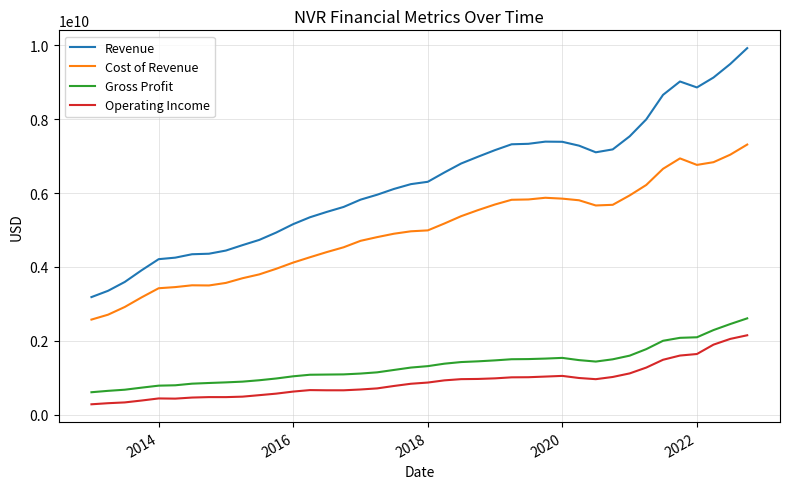

What is the smallest value displayed?

282606100